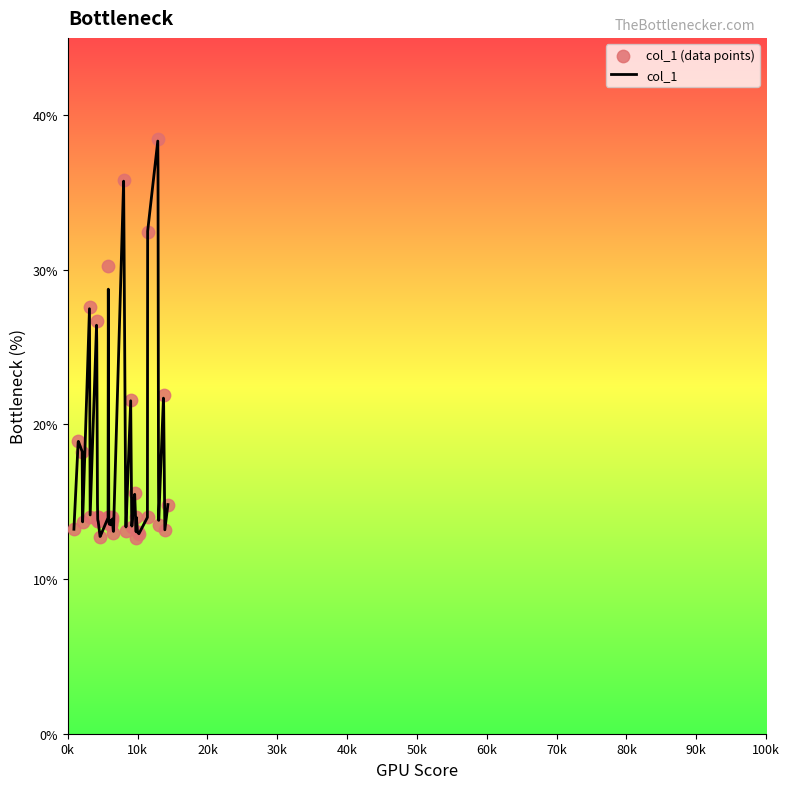

What is the ratio of the value at 9161.94 to the value at 10186.5?

1.0